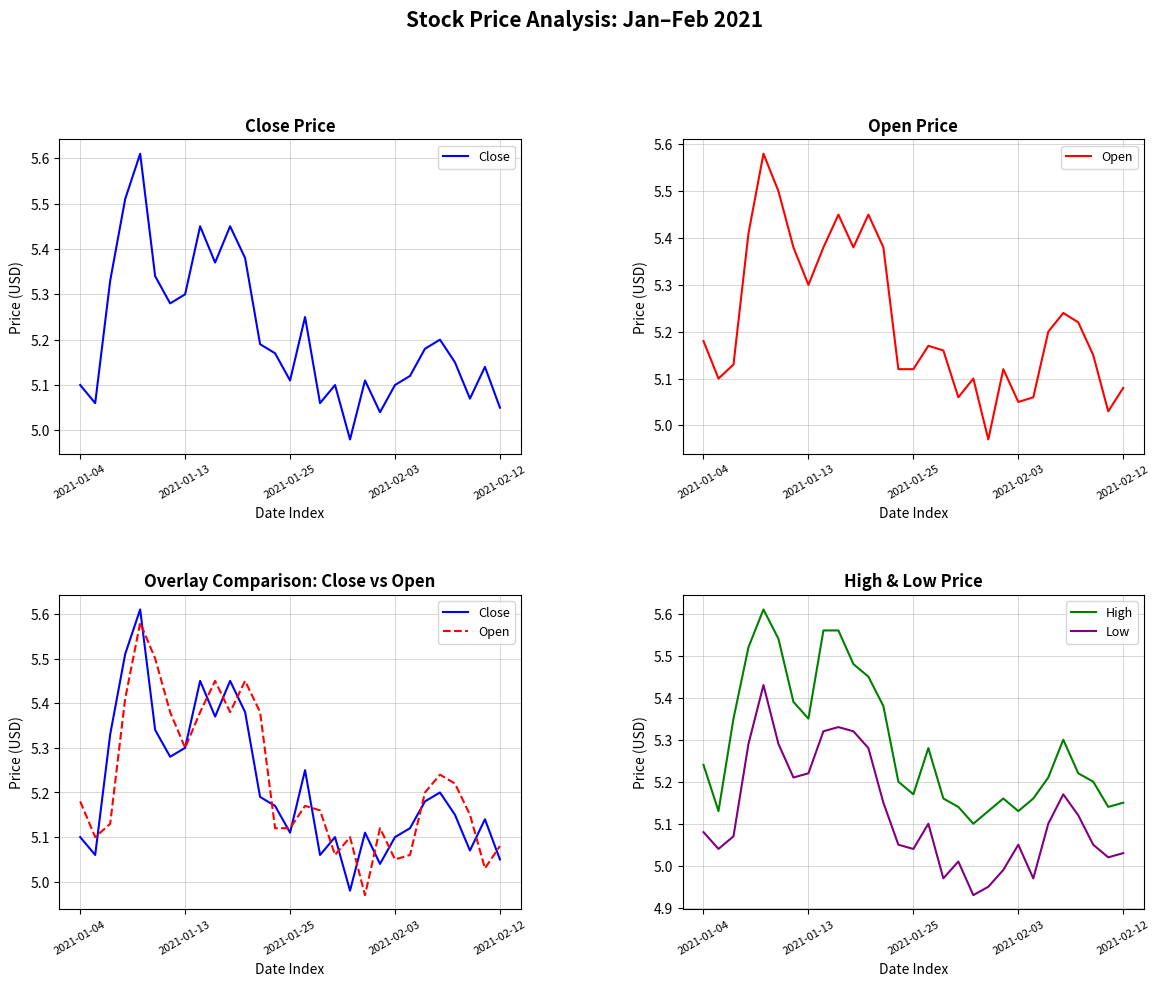

What is the difference between the Close values at 7 and 2021-02-03?

0.2